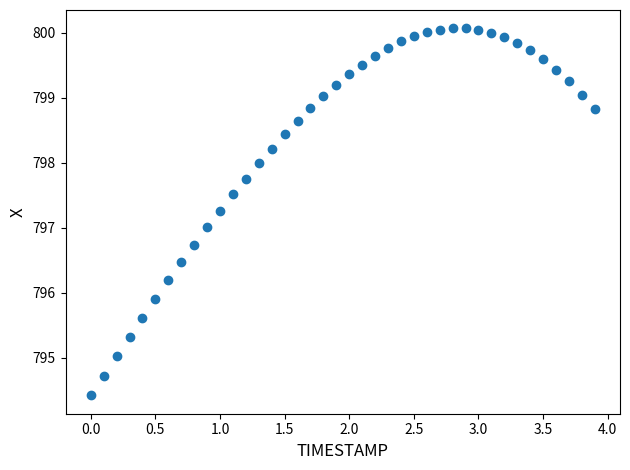

What is the range of Y values (max minus min)?

5.6